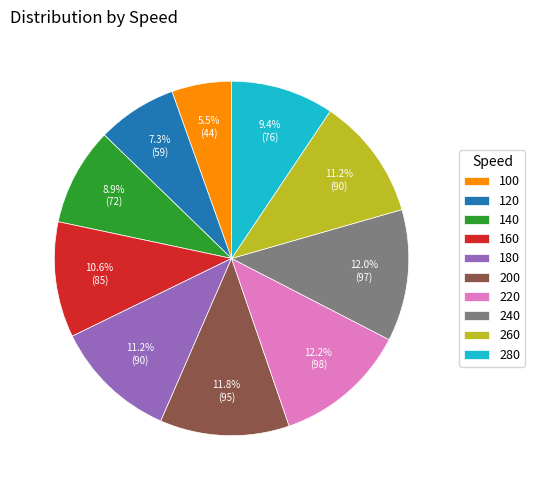

To the nearest percent, what portion does 120 represent?

7%